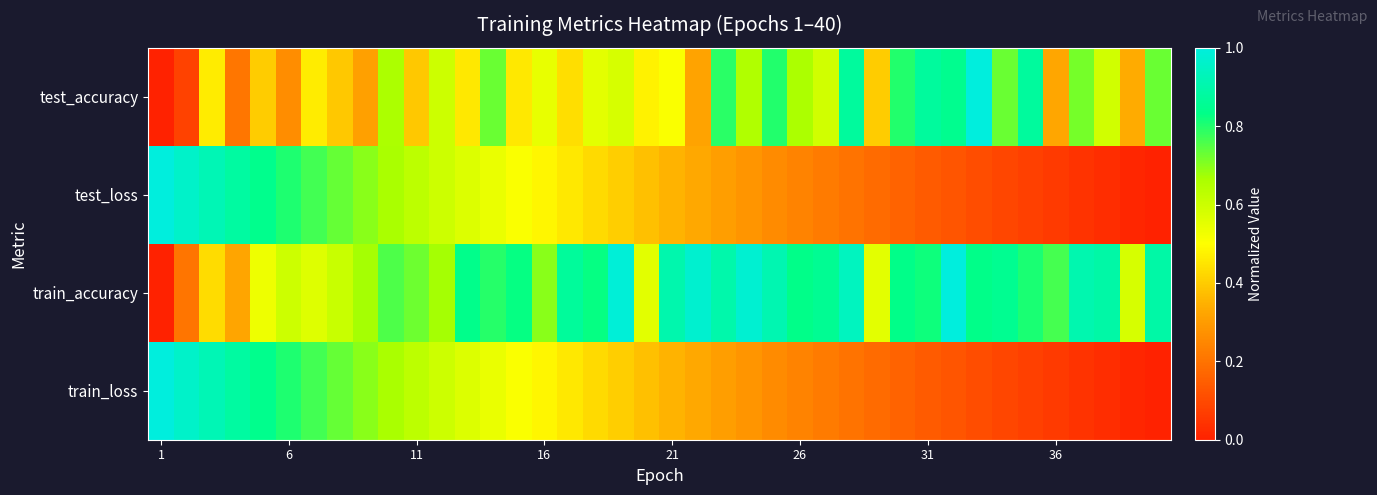

At which category is the sum across all series the highest?

9